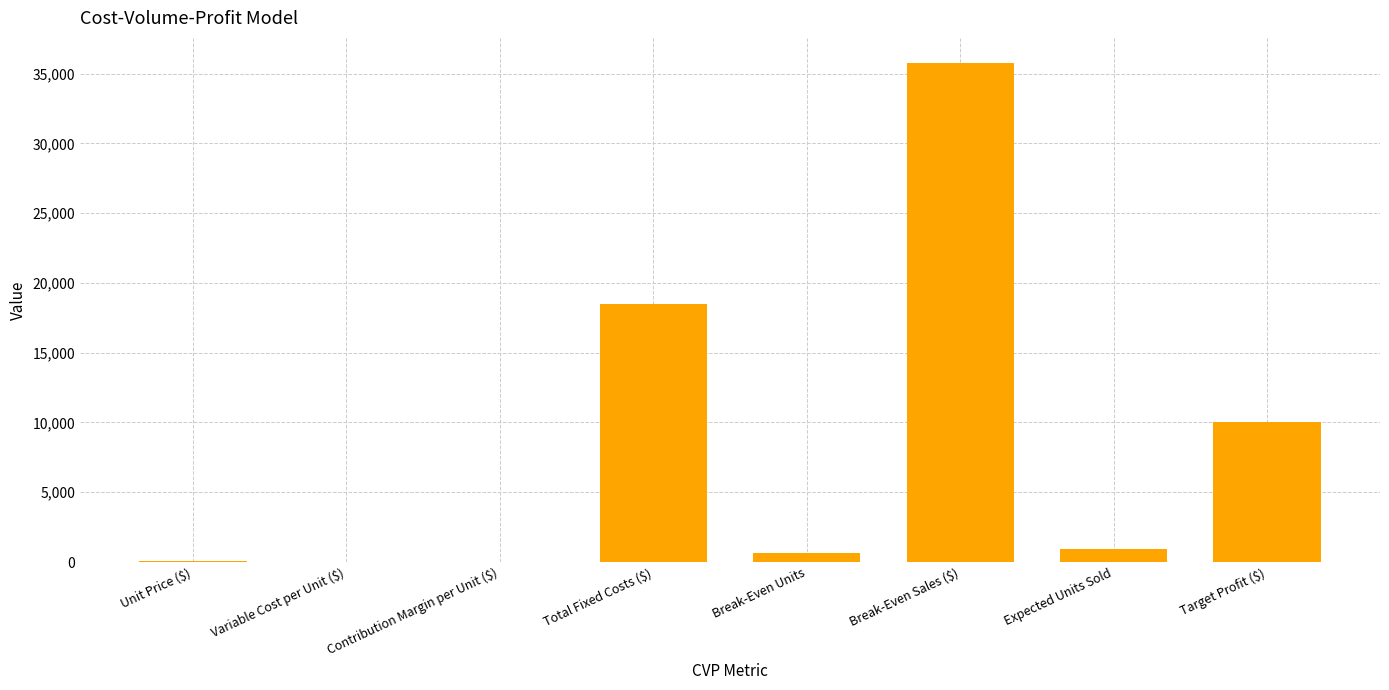

Which has a higher value, Break-Even Sales ($) or Variable Cost per Unit ($)?

Break-Even Sales ($)